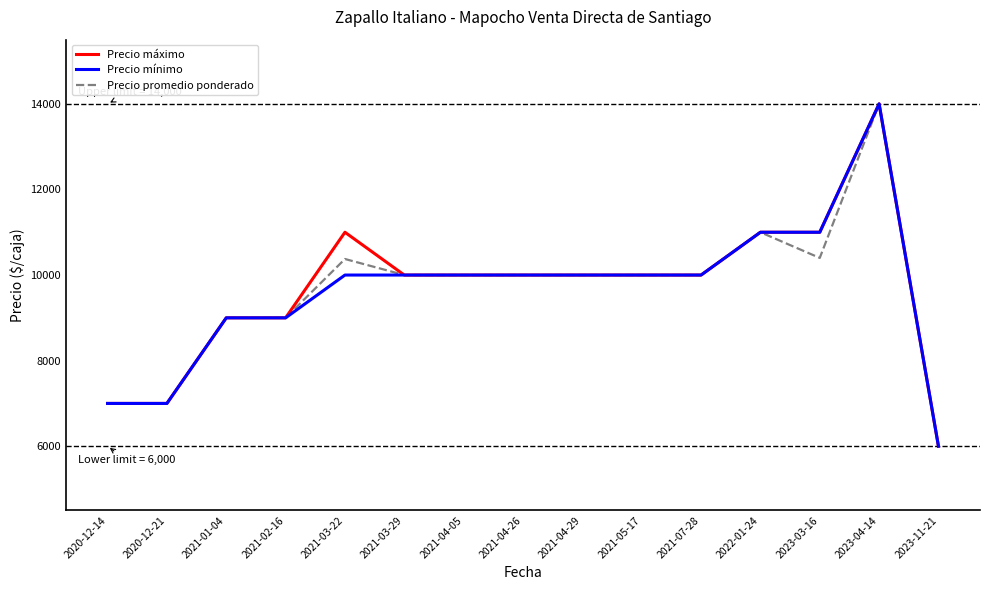

What is the total value across all series at 2020-12-21?

21000